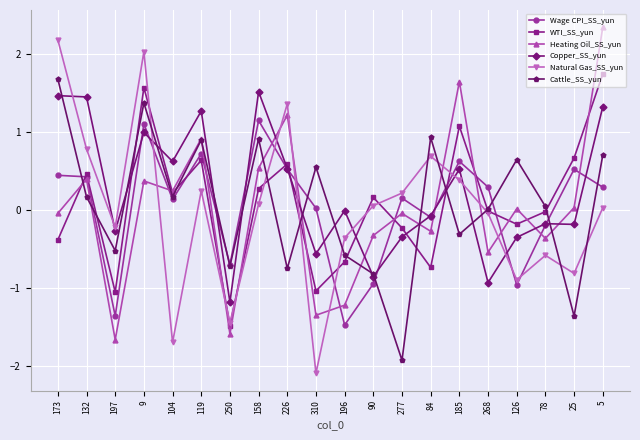

After their last crossing, which series has the higher values: Heating Oil_SS_yun or Cattle_SS_yun?

Heating Oil_SS_yun